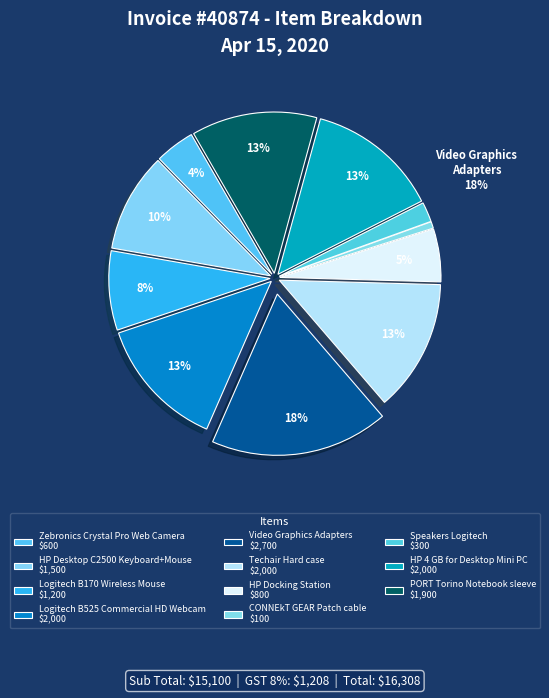

How many segments does this pie chart have?

11